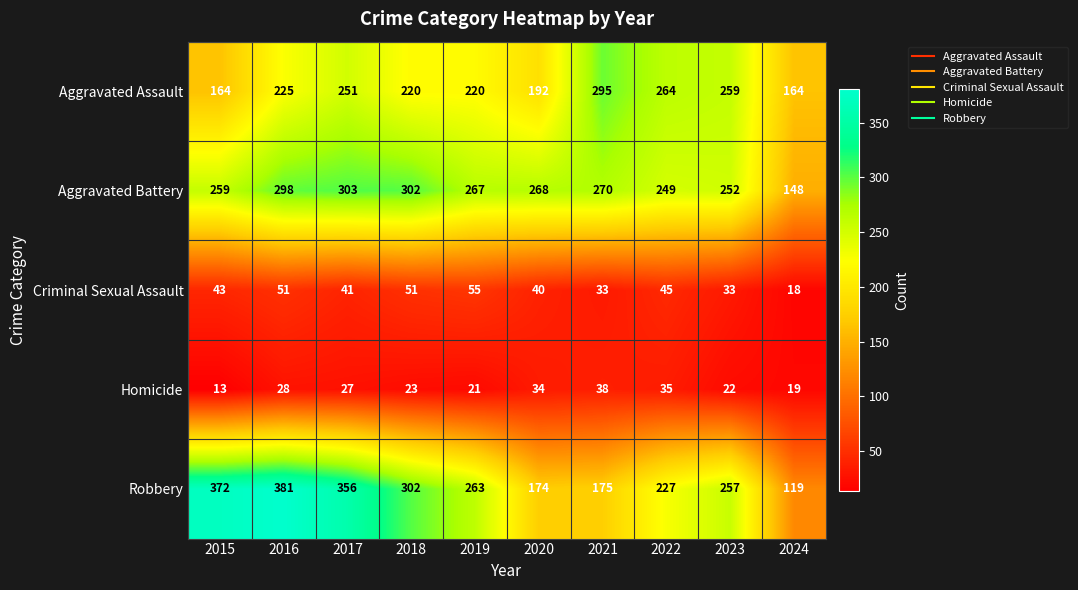

What is the difference between the Criminal Sexual Assault values at 2023 and 2022?

12